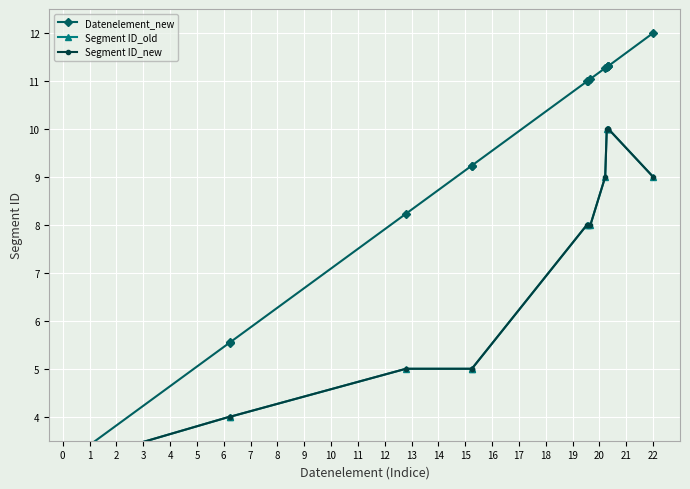

Is the value of Segment ID_old at 9 greater than the value of Segment ID_new at 15?

No